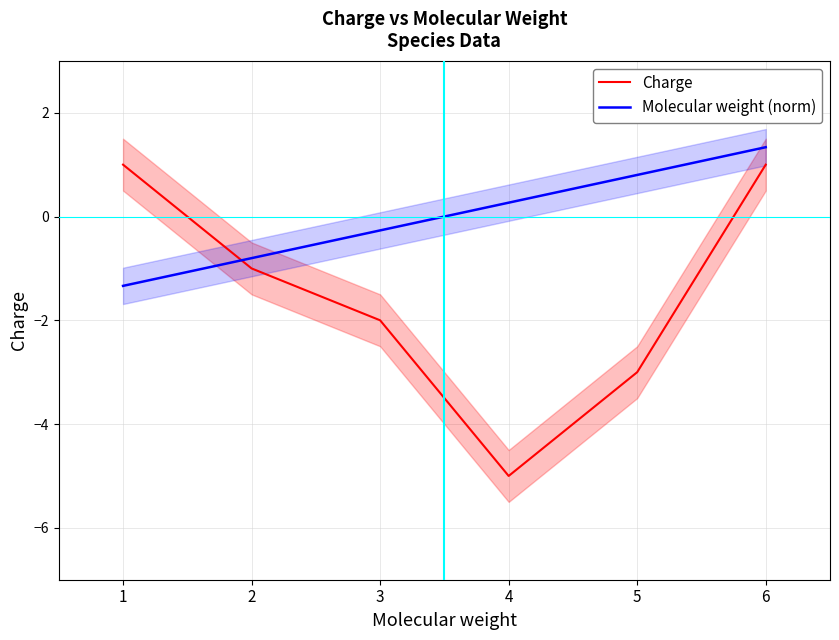

Is this an area chart (filled region under the line)?

No